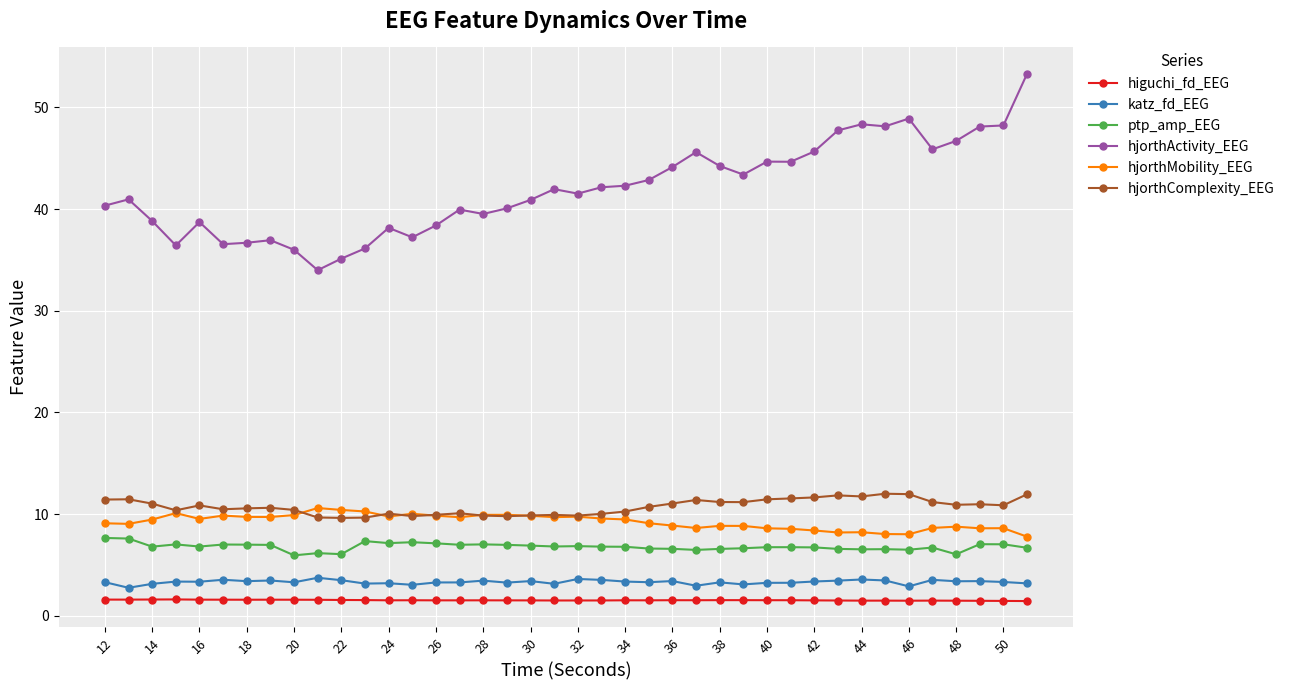

True or false: higuchi_fd_EEG has more than 2 interior local peaks.

True